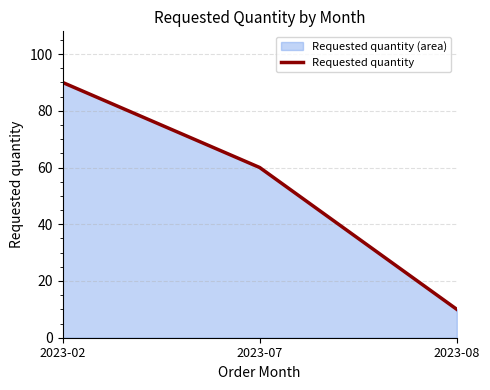

What is the value of the 1st point from the left?

90